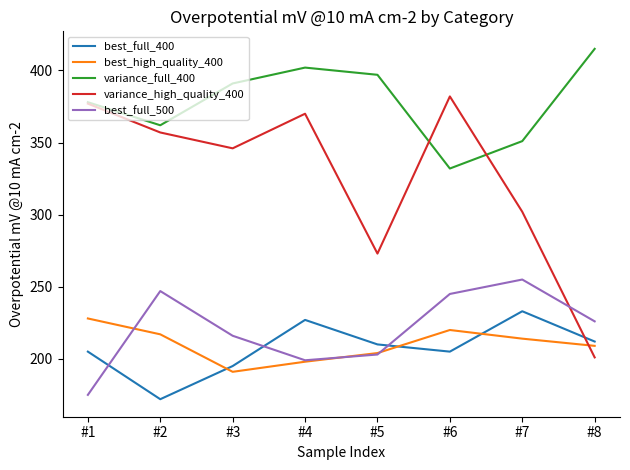

True or false: best_full_500 and variance_full_400 intersect in this chart.

False